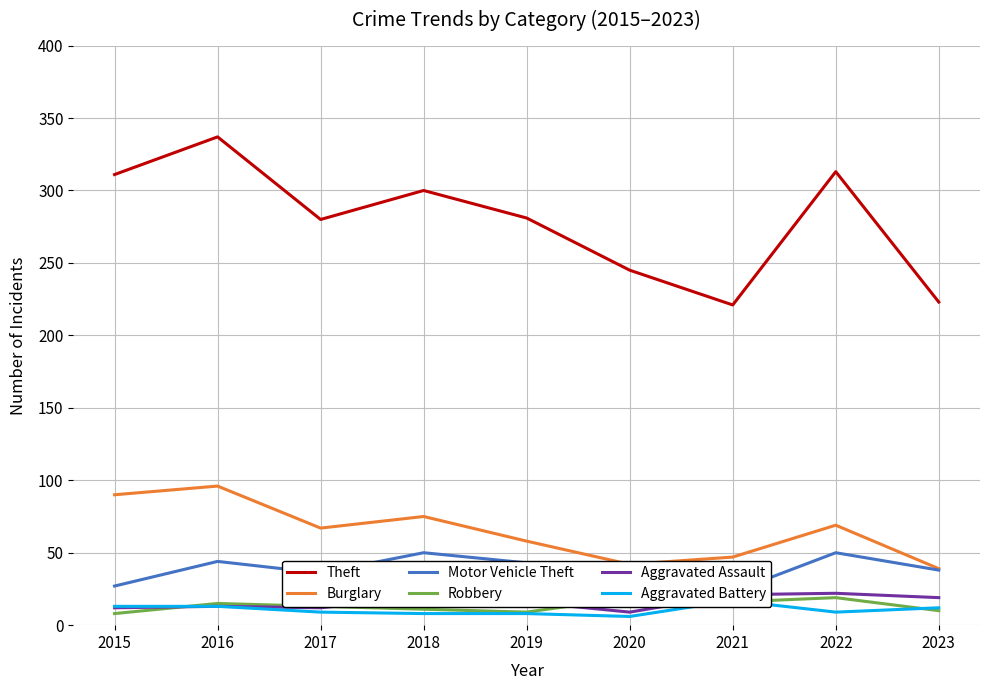

Which category has the highest value in the Robbery series?

2020